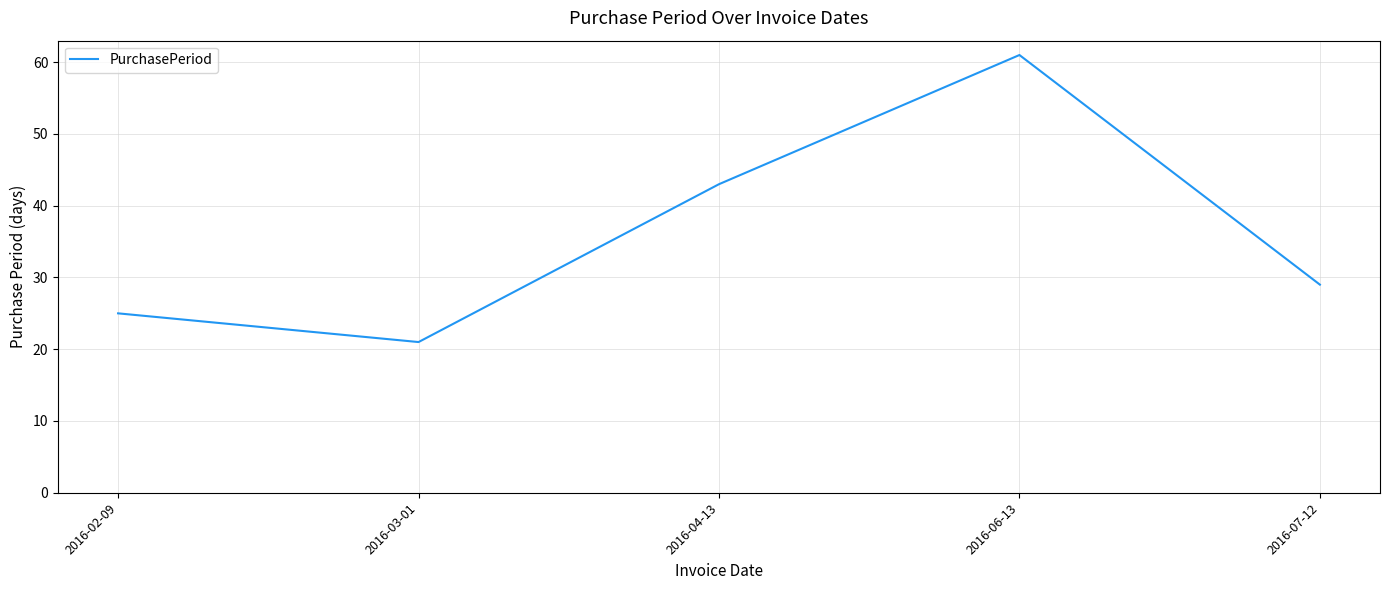

Where is the first local minimum?

2016-03-01